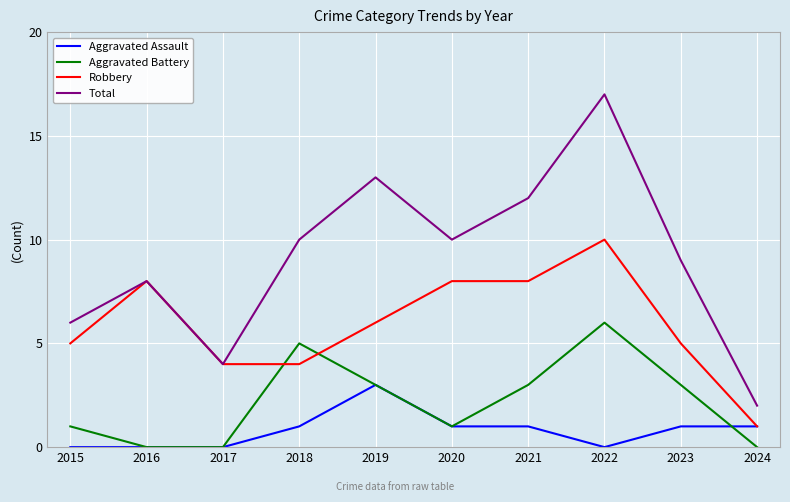

Which series has the largest range (max minus min)?

Total